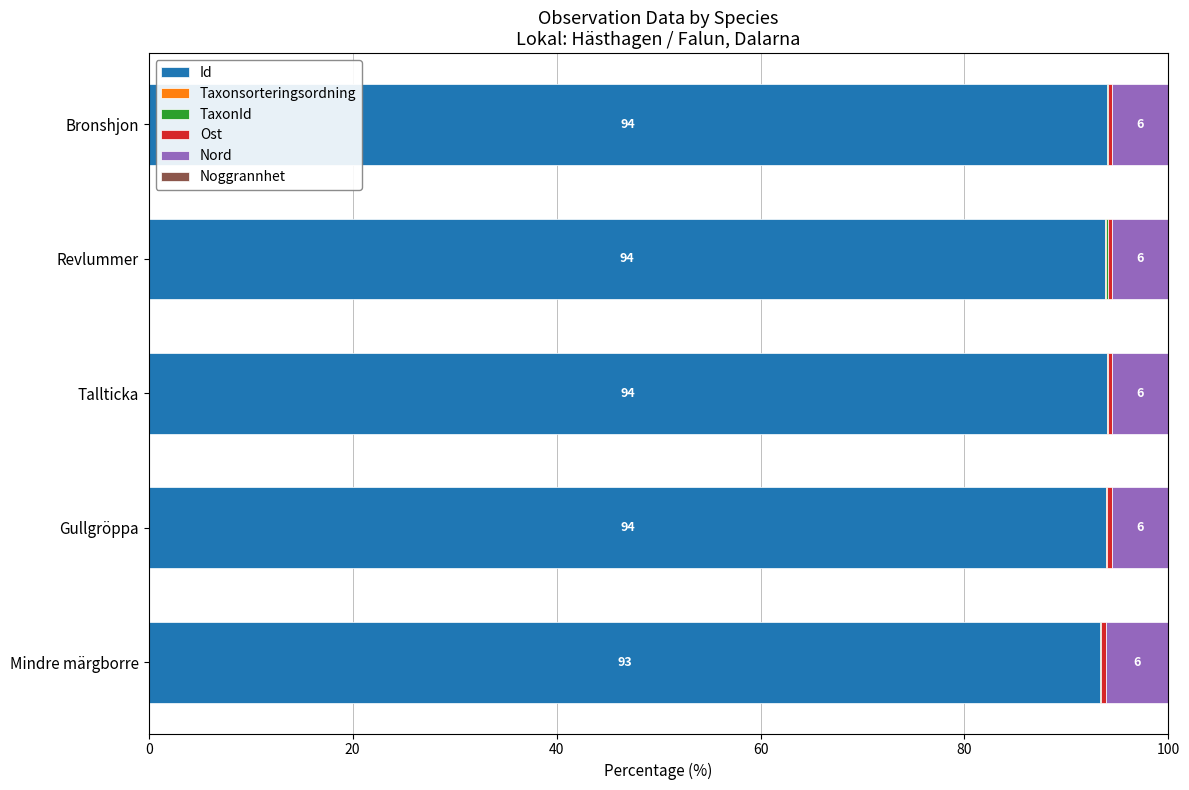

What is the maximum value for Id?

94.0